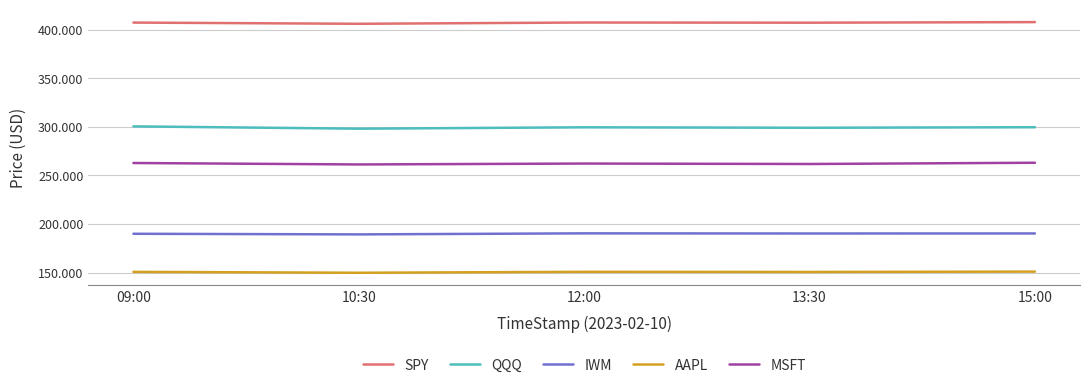

What is the difference between the highest and lowest values at 12:00?

256.8